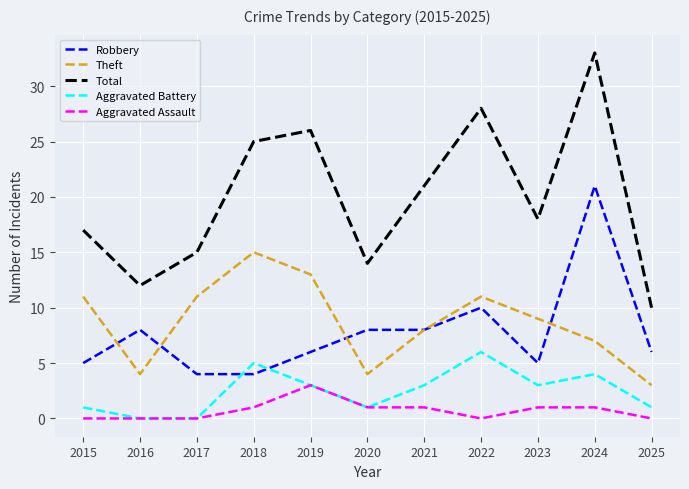

Reading left to right, transcribe all the data shown in this chart.

Robbery: 5	8	4	4	6	8	8	10	5	21	6
Theft: 11	4	11	15	13	4	8	11	9	7	3
Total: 17	12	15	25	26	14	21	28	18	33	10
Aggravated Battery: 1	0	0	5	3	1	3	6	3	4	1
Aggravated Assault: 0	0	0	1	3	1	1	0	1	1	0